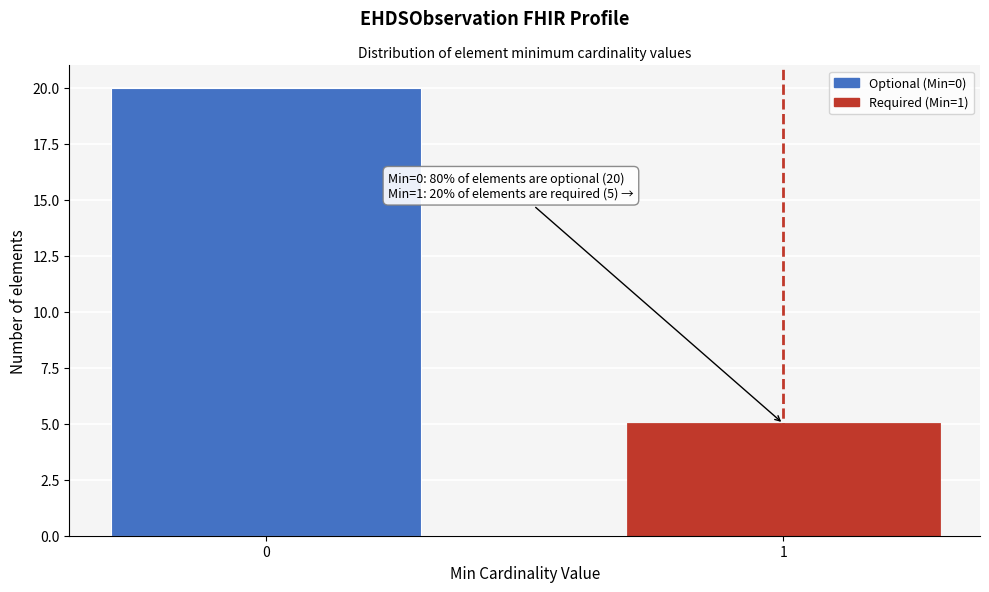

Reading left to right, list all the values displayed in this chart.

20	5